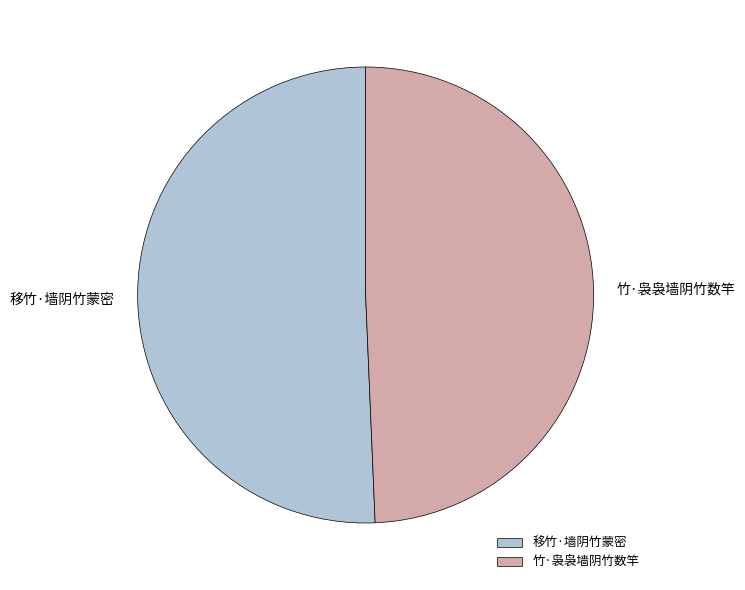

What is the majority slice?

移竹·墙阴竹蒙密